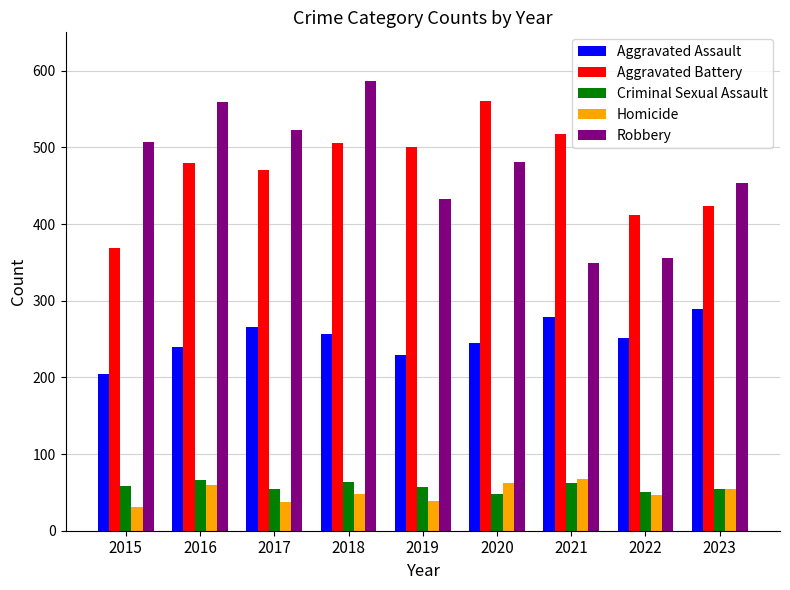

How many data points does each series have?

9